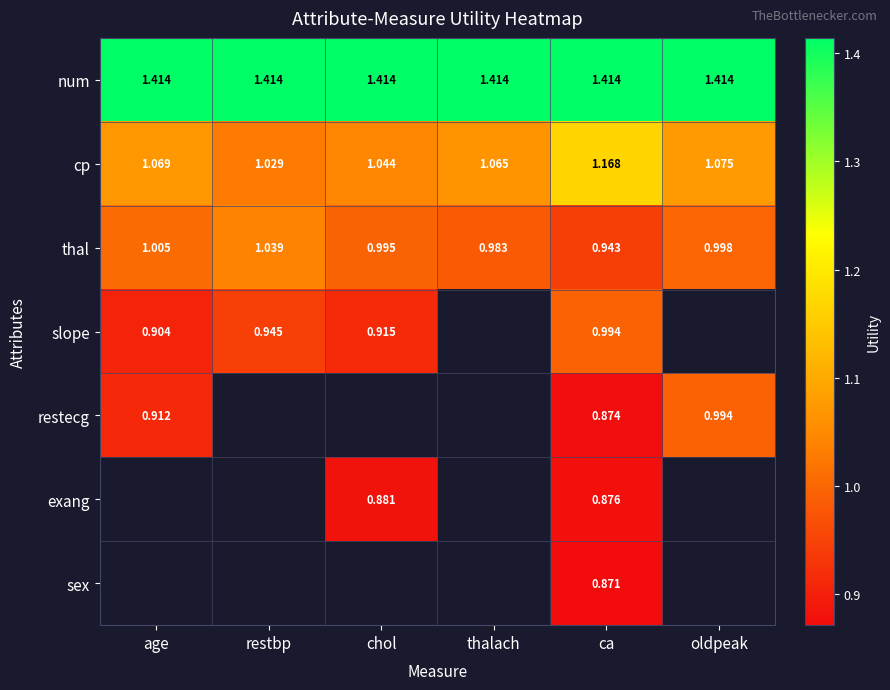

Is the value of cp at chol greater than the value of num at ca?

No